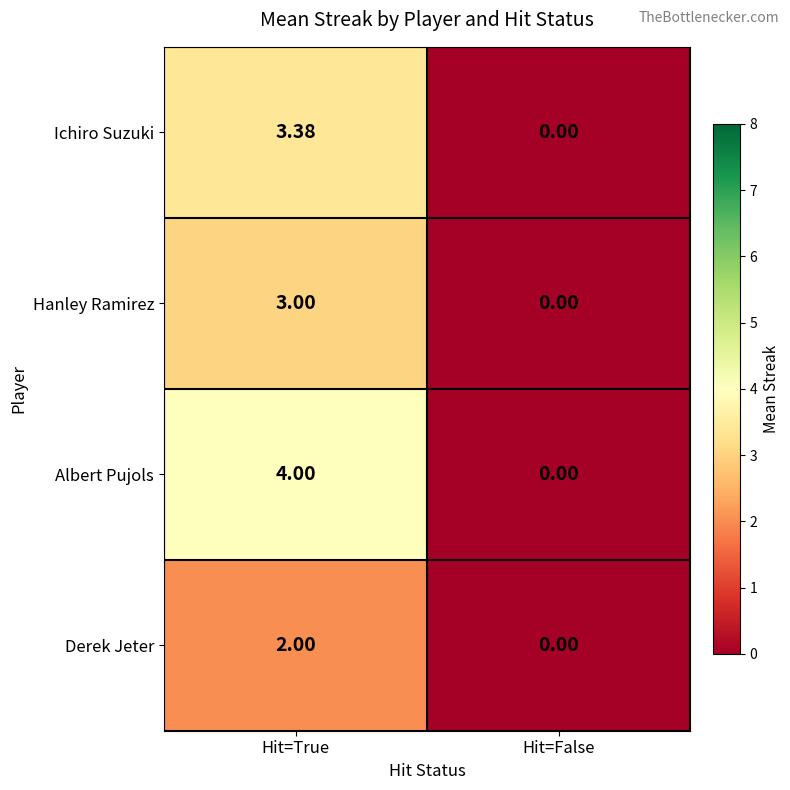

At how many categories does at least one series exceed 3?

1